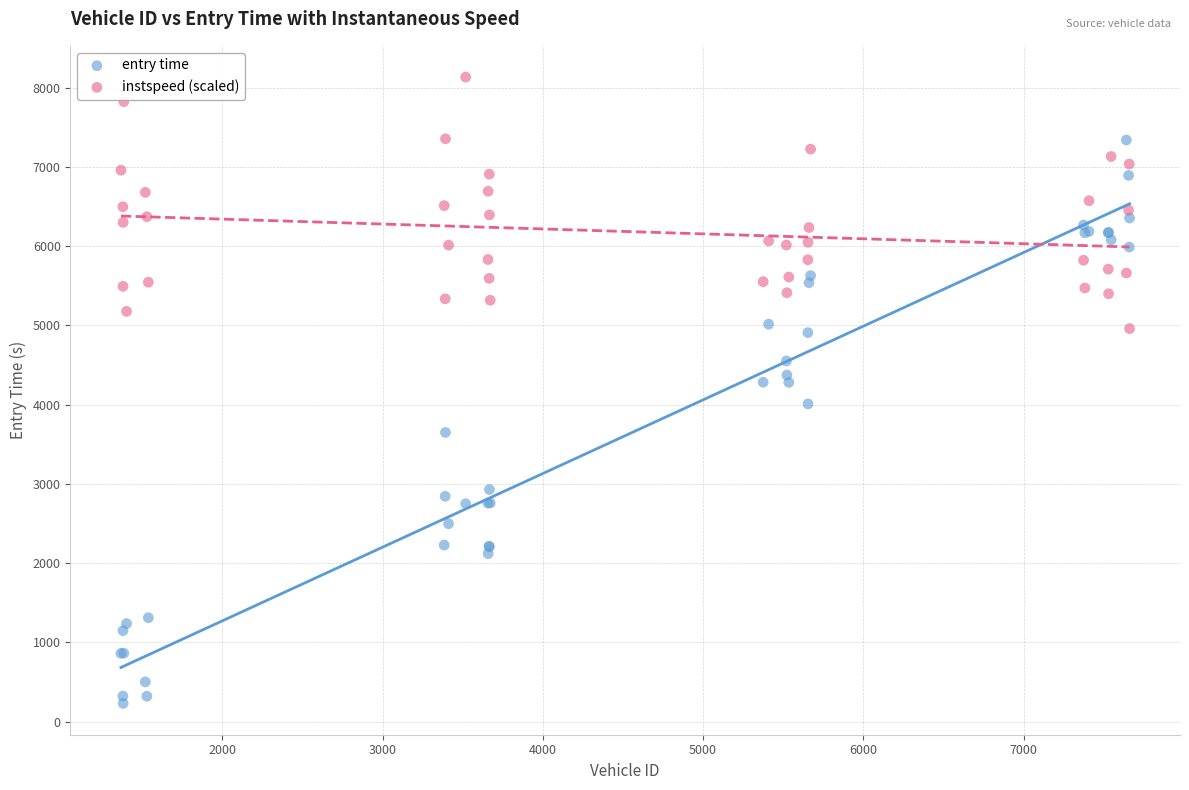

Which series reaches the maximum Y coordinate?

instspeed (scaled)